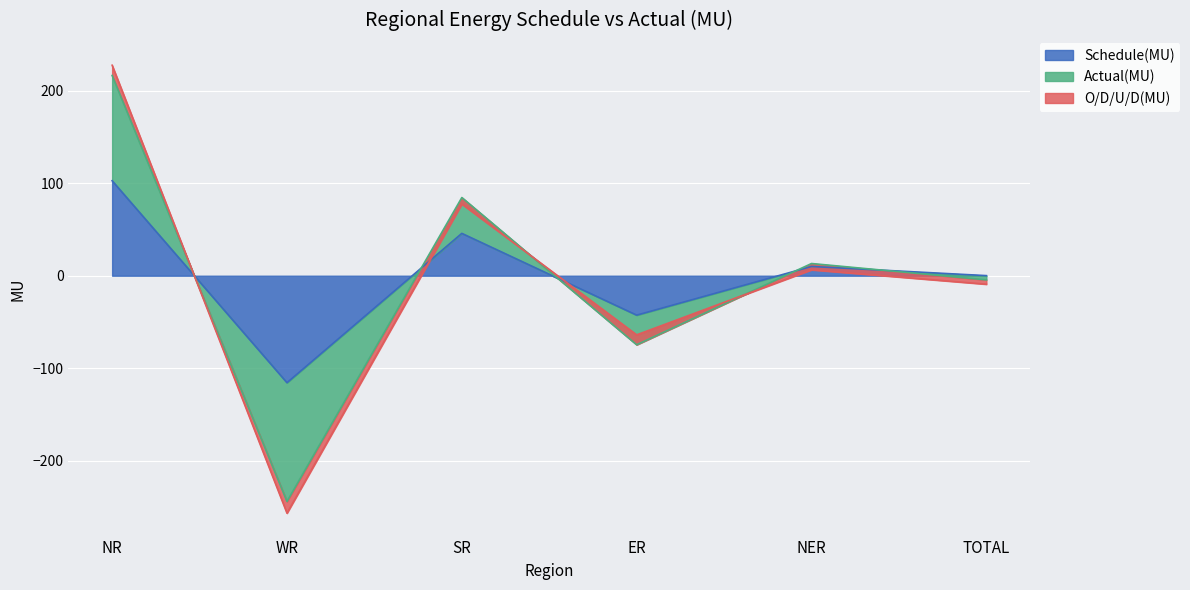

Rank the categories by Schedule(MU) value from highest to lowest.

NR, SR, NER, TOTAL, ER, WR